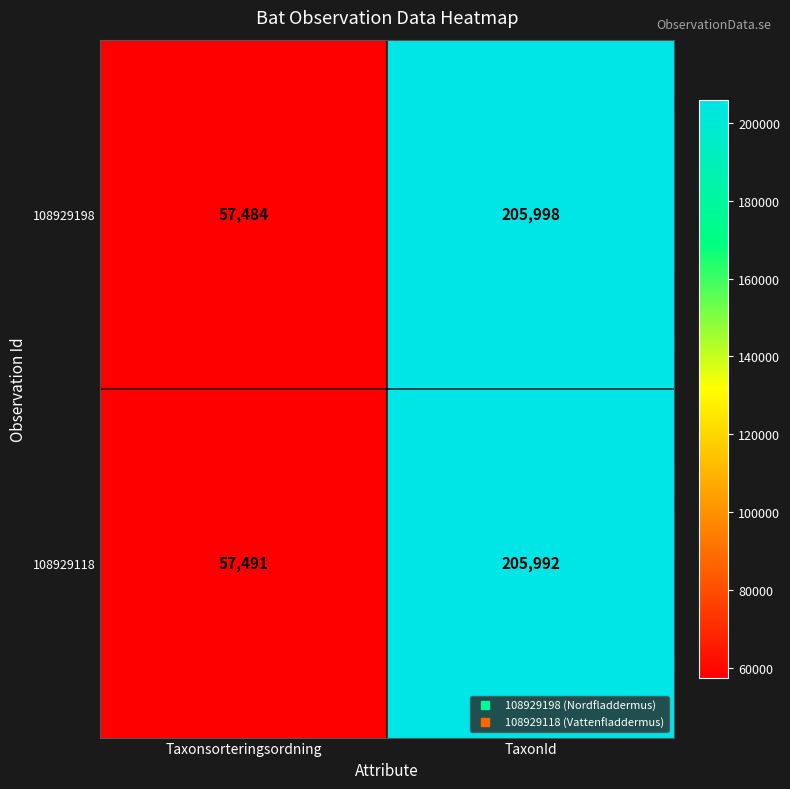

Which series has the largest total across all categories?

108929118